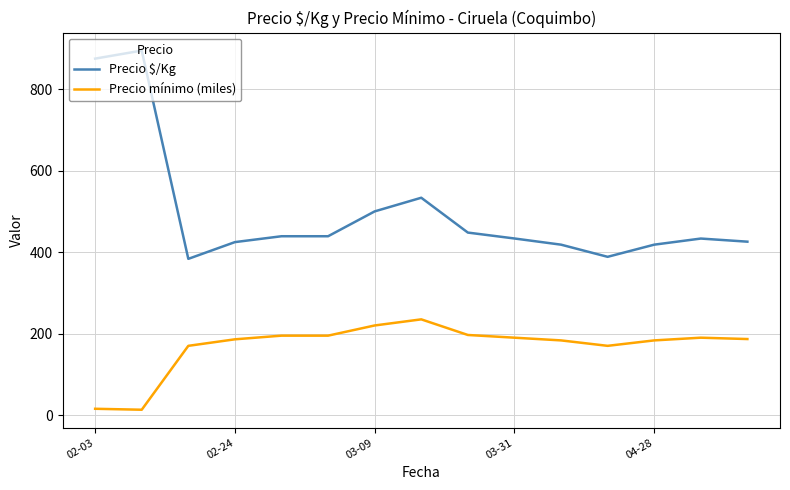

Rank the series by their maximum value, from highest to lowest.

Precio $/Kg, Precio mínimo (miles)